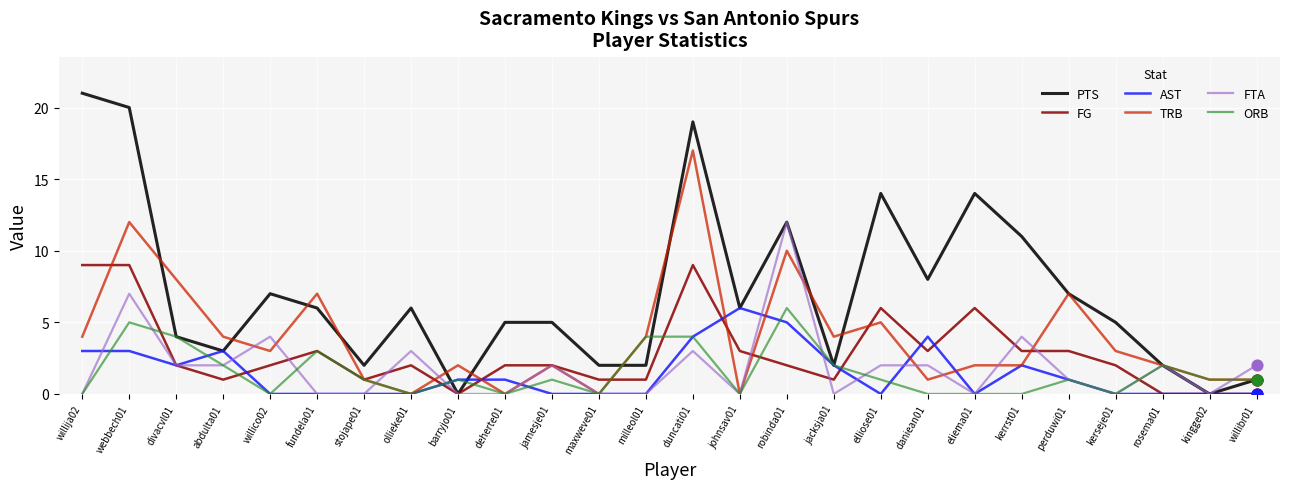

Is the value of FTA at kerrst01 greater than the value of ORB at willibr01?

Yes